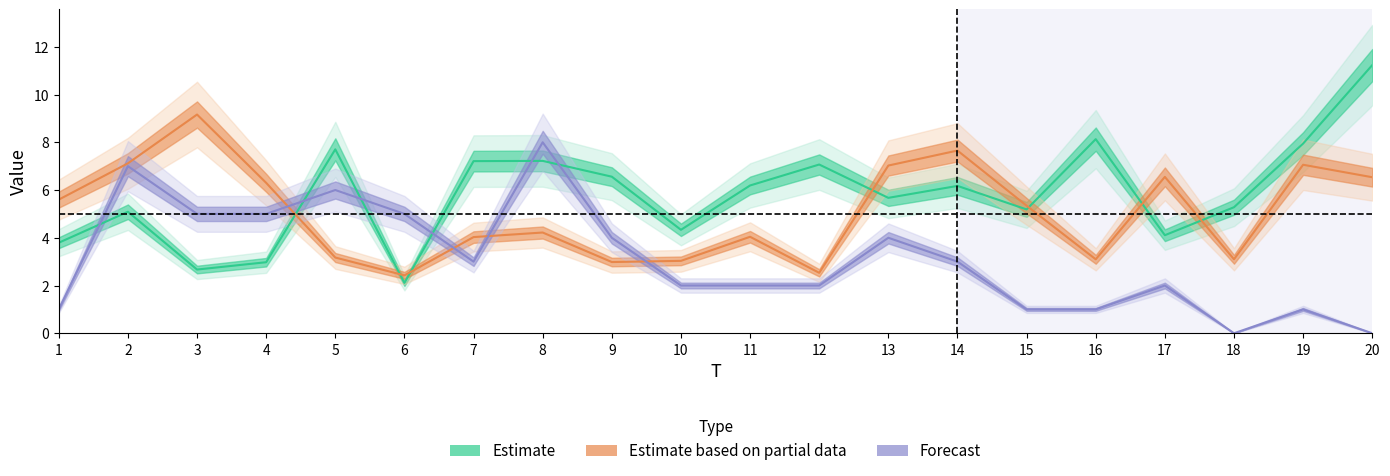

True or false: Forecast has a value of 3.0 at 14.

True